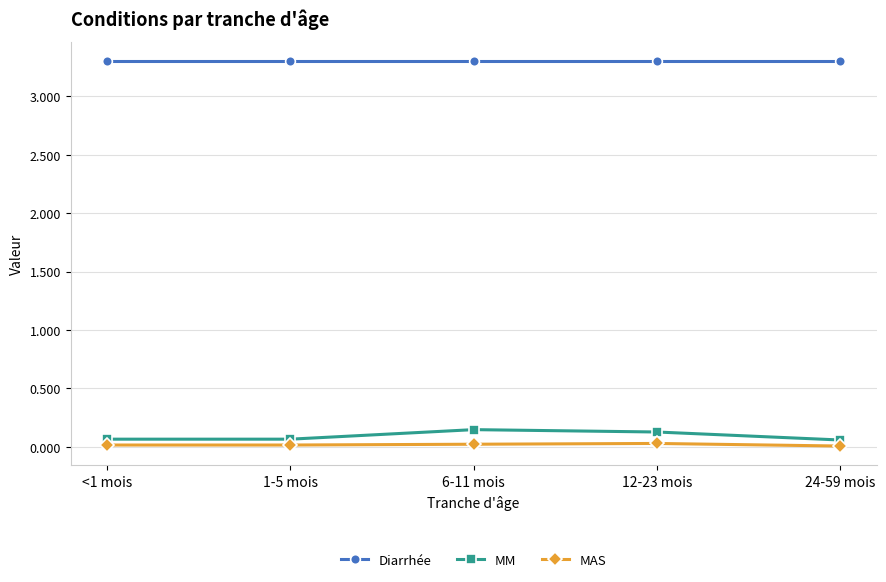

Count the number of data series in this chart.

3